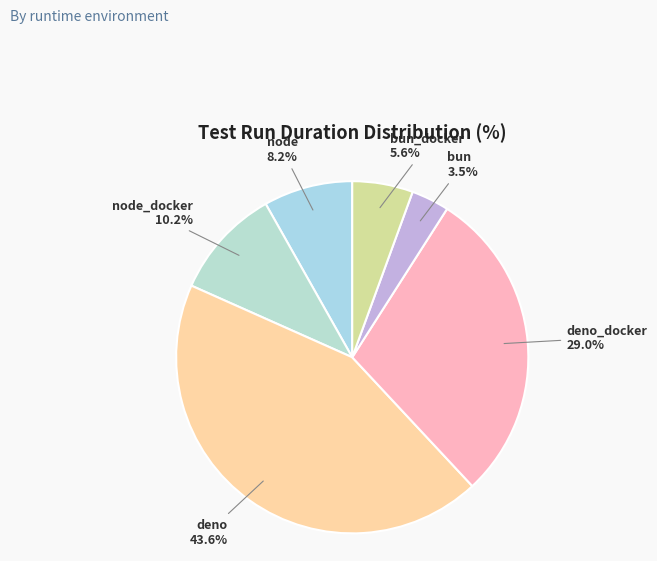

Count the number of slices in the pie.

6